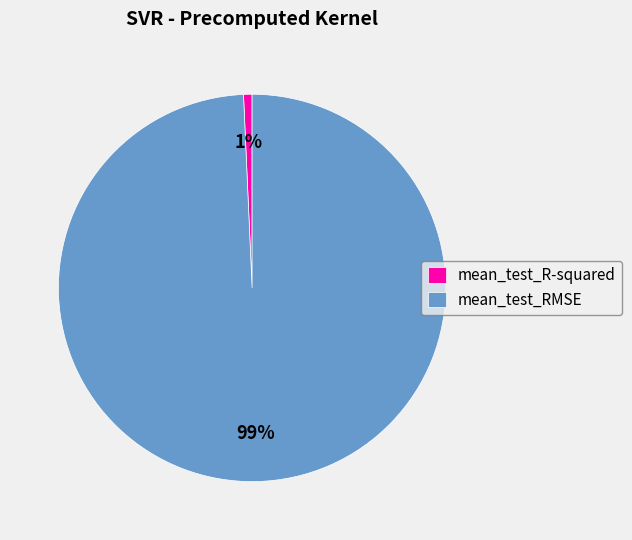

To the nearest percent, what is the combined percentage of mean_test_RMSE and mean_test_R-squared?

100%